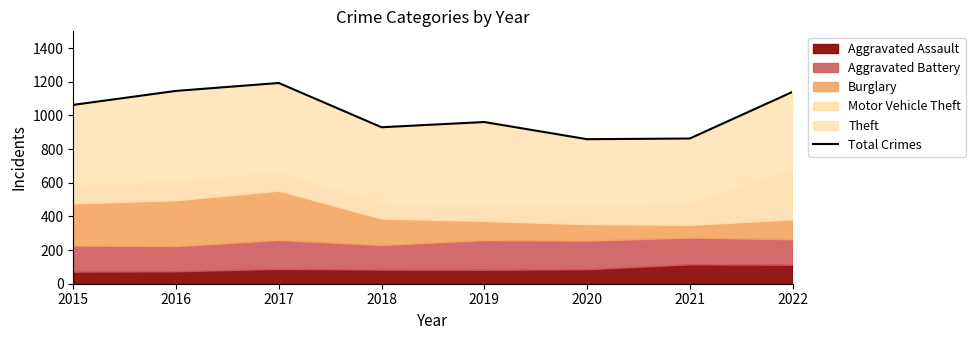

At which category does the data reach its first local peak?

2017